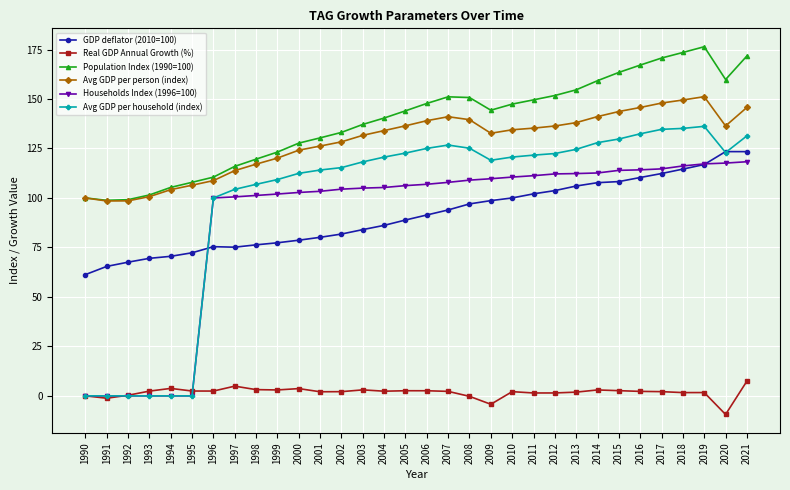

True or false: Population Index (1990=100) and Real GDP Annual Growth (%) cross at least once.

False